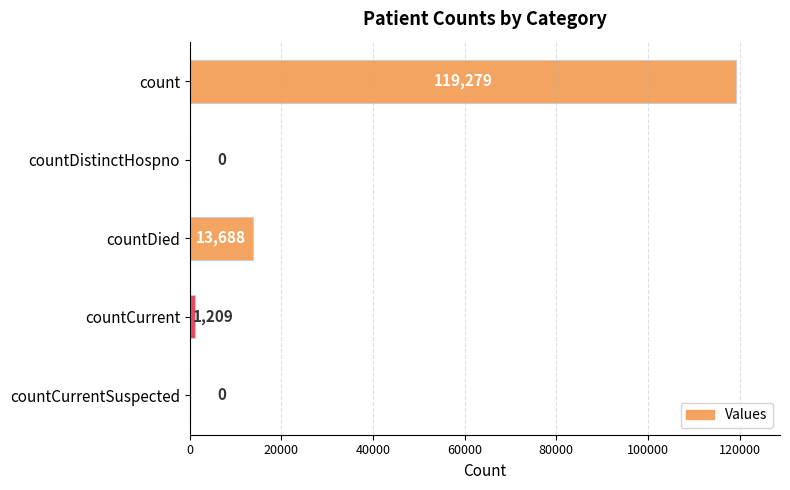

Where is the data nearest to the value 59639?

countDied